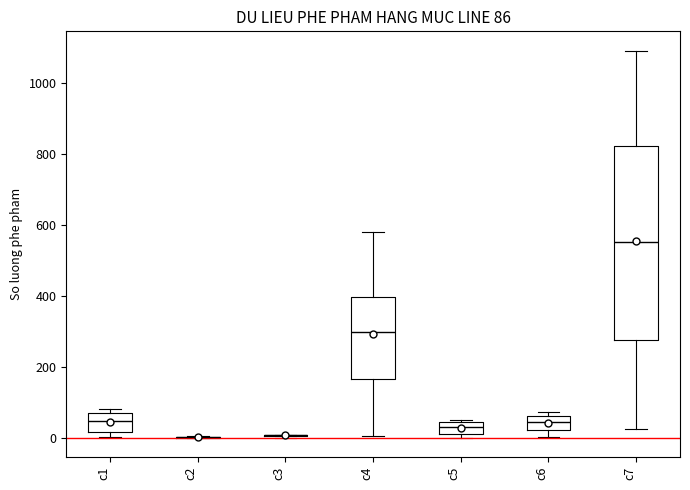

Comparing the boxes themselves (not the whiskers), which one is the tallest?

c7